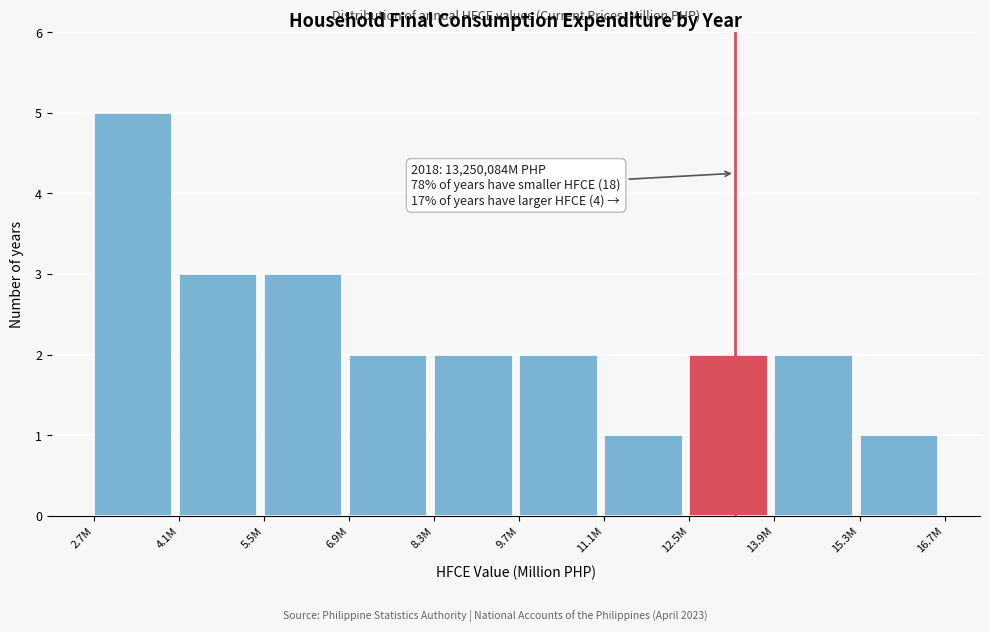

Reading right to left, what are all the values shown in this chart?

15.3M=1	13.9M=2	12.5M=2	11.1M=1	9.7M=2	8.3M=2	6.9M=2	5.5M=3	4.1M=3	2.7M=5